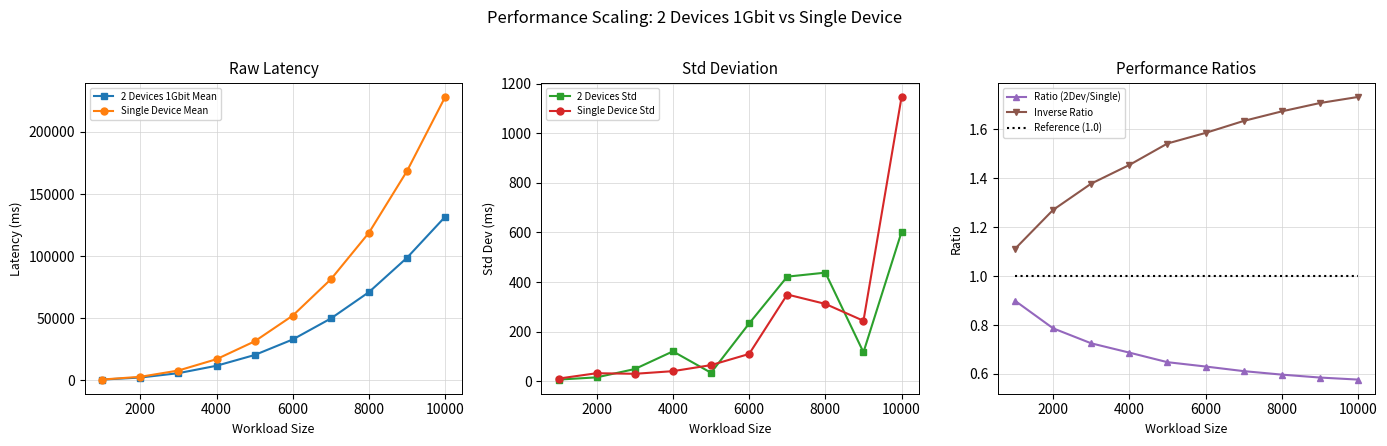

List the series in order of their peak value, lowest first.

Ratio (2Dev/Single), Inverse Ratio, 2 Devices 1Gbit Std, Single Device Std, 2 Devices 1Gbit Mean, Single Device Mean